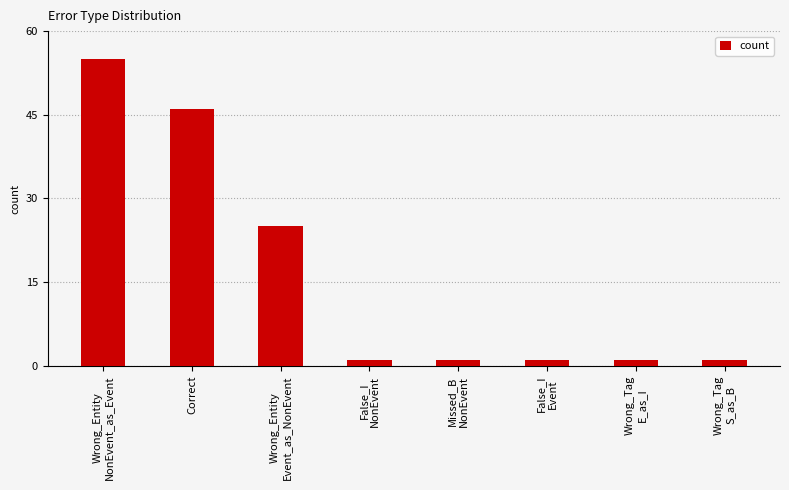

What is the average value?

16